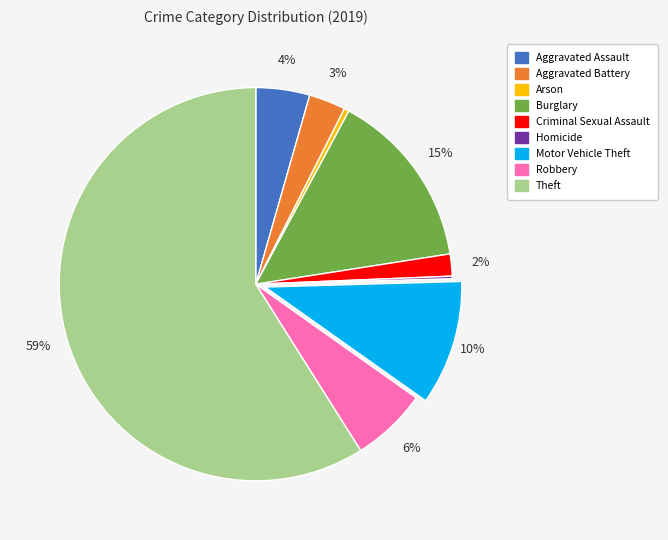

Which slice is the largest?

Theft